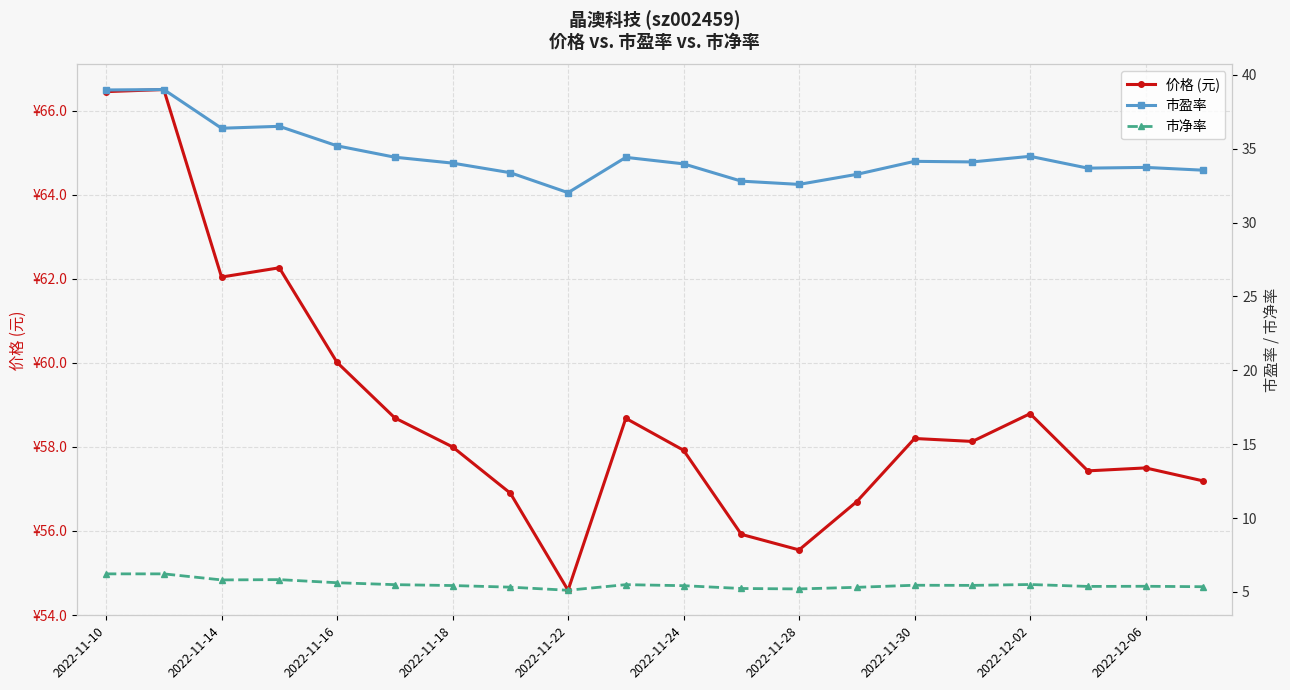

Reading left to right, list all the values displayed in this chart.

价格 (元): 66.5	66.5	62.0	62.3	60.0	58.7	58.0	56.9	54.6	58.7	57.9	55.9	55.5	56.7	58.2	58.1	58.8	57.4	57.5	57.2
市盈率: 39.0	39.0	36.4	36.5	35.2	34.4	34.0	33.4	32.0	34.4	34.0	32.8	32.6	33.3	34.1	34.1	34.5	33.7	33.7	33.5
市净率: 6.2	6.2	5.8	5.8	5.6	5.5	5.4	5.3	5.1	5.5	5.4	5.2	5.2	5.3	5.5	5.4	5.5	5.4	5.4	5.3